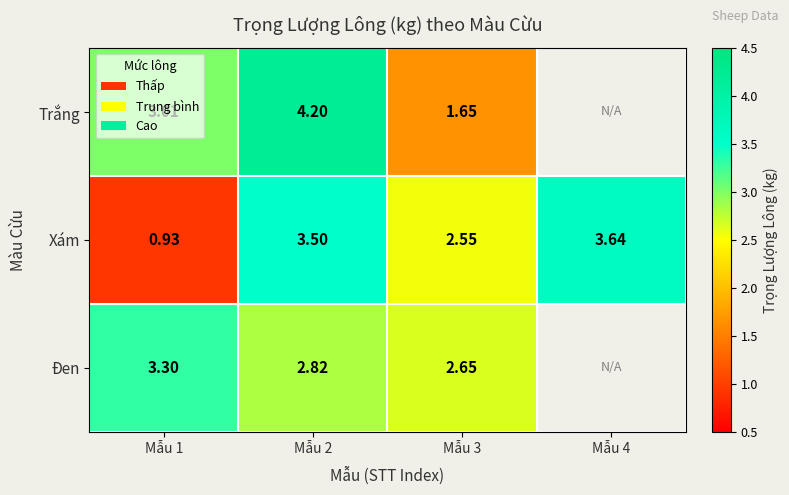

At Mẫu 3, list the series in order from largest to smallest.

Đen, Xám, Trắng